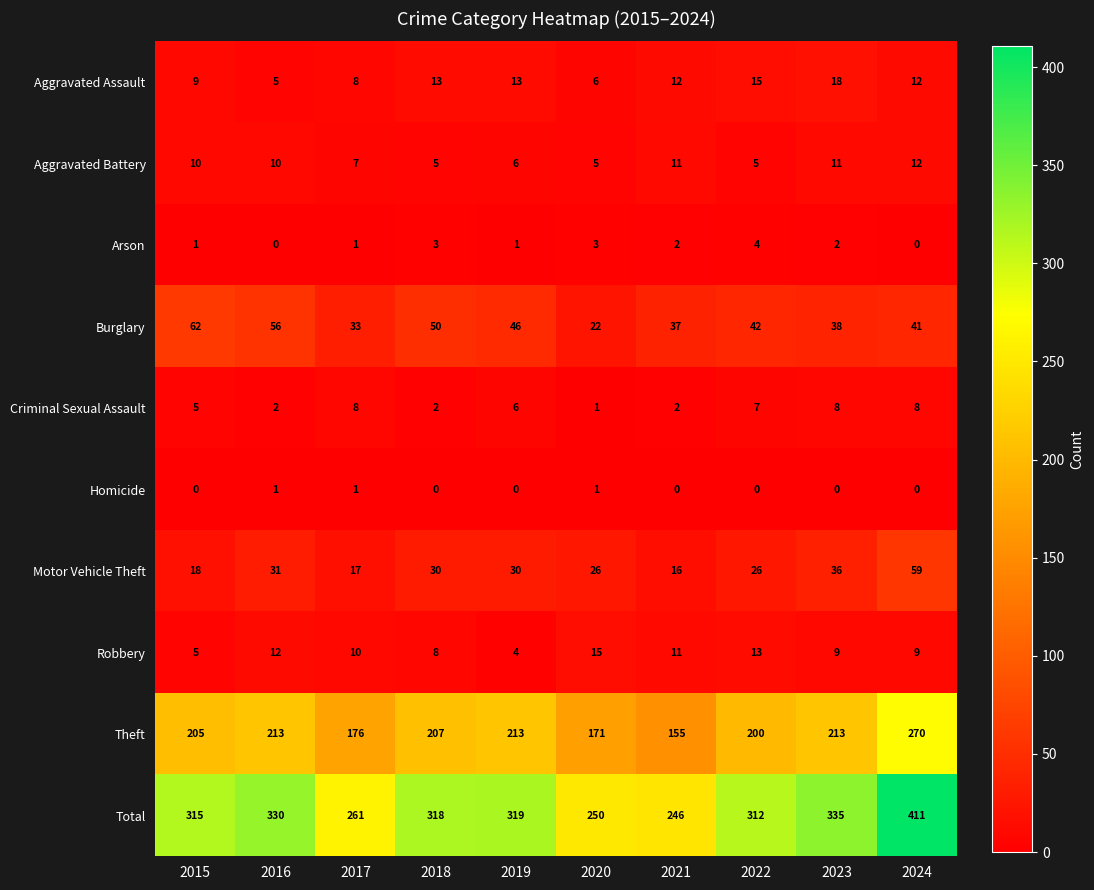

At which label is Criminal Sexual Assault closest to 4?

2015